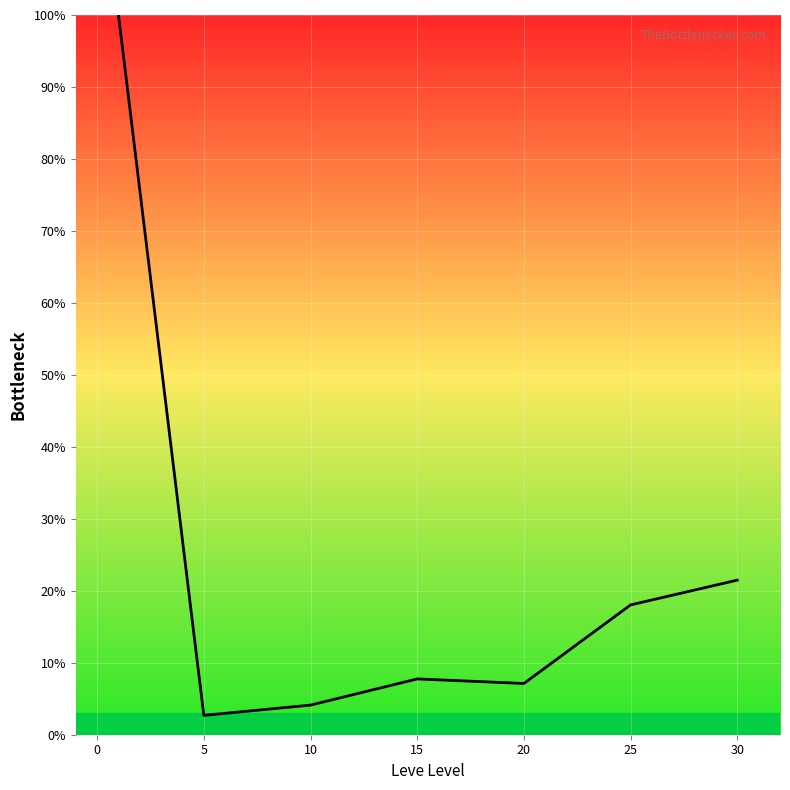

What is the maximum value shown in the chart?

100.0